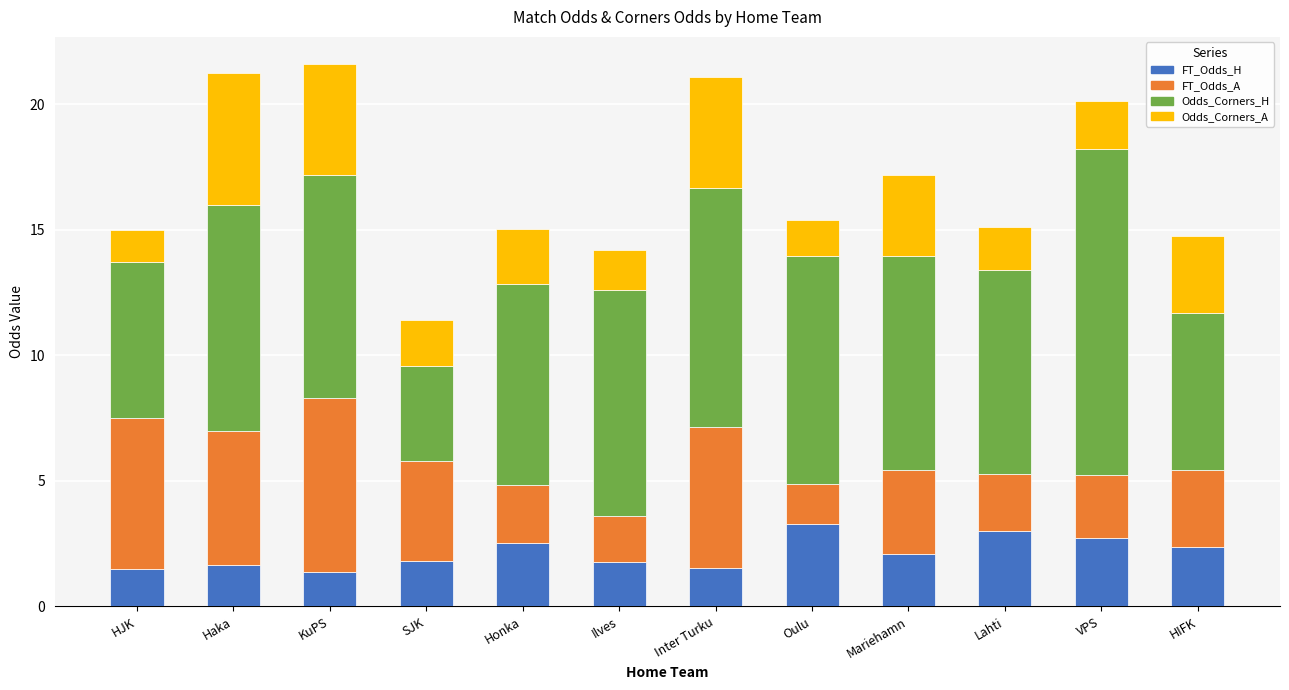

Is it true that FT_Odds_H equals 3.0 at Lahti?

True